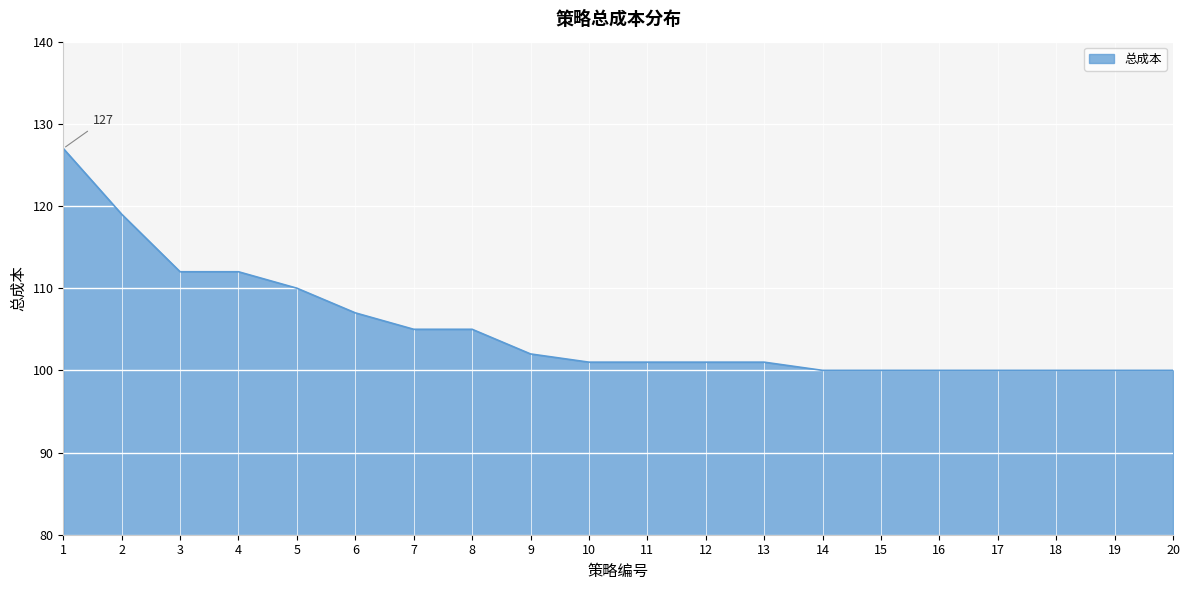

The chart shows a value of 119 at 2. True or false?

True